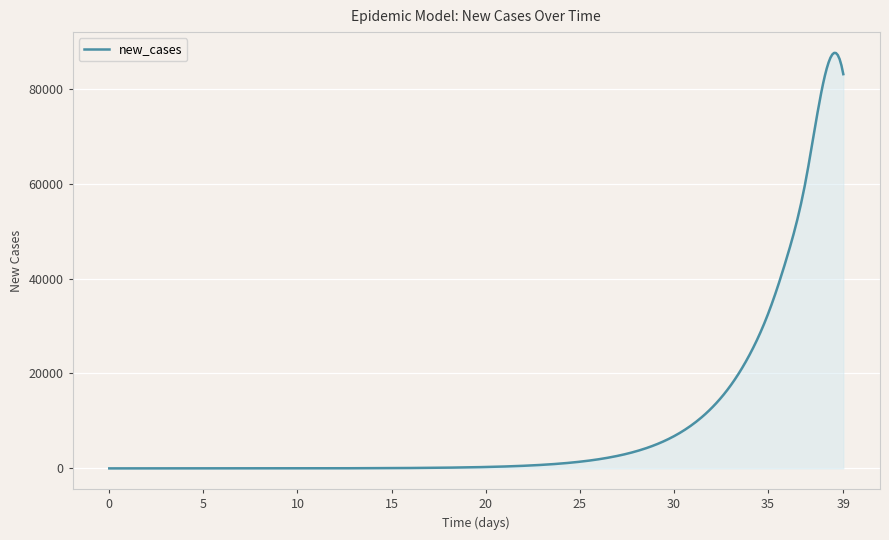

Count the number of categories in the chart.

400